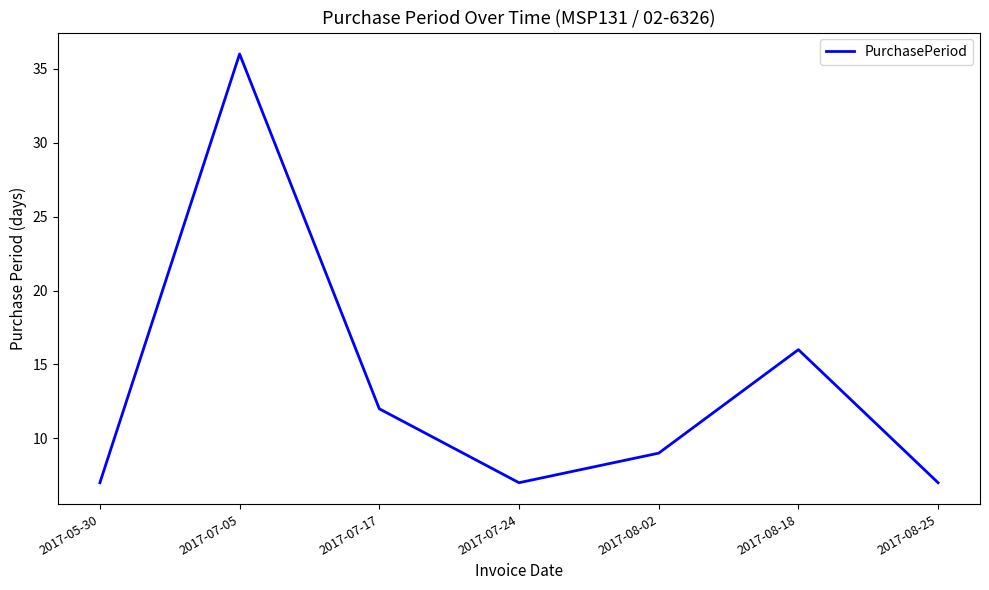

What position from the left is 2017-08-18?

6